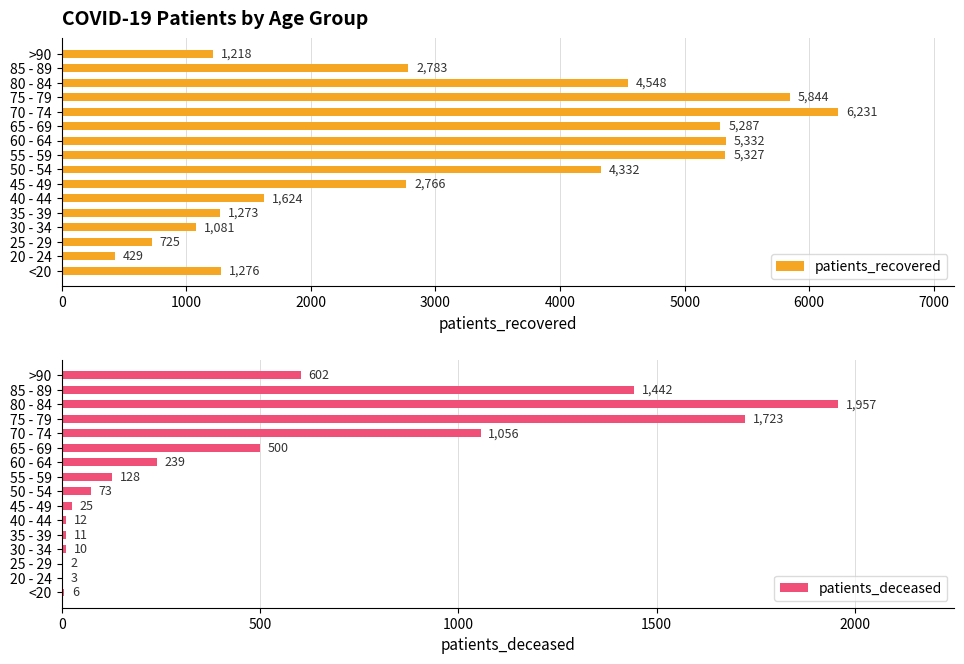

Is it true that patients_recovered equals 2766 at 45 - 49?

True